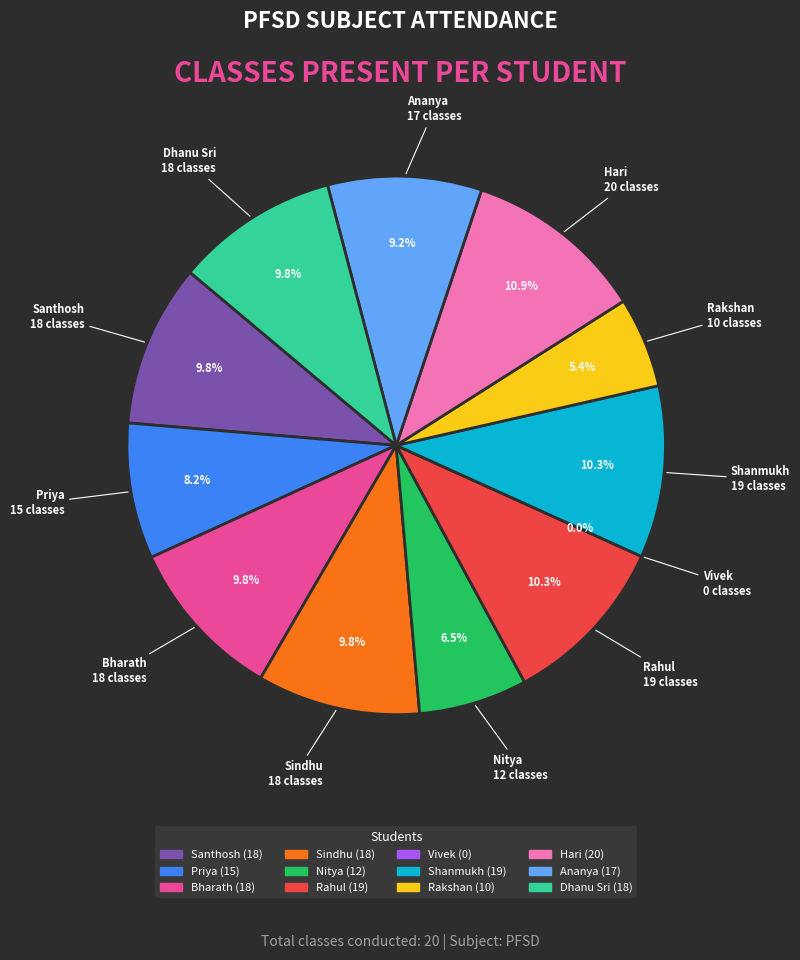

To the nearest percent, what is the average slice percentage?

8%